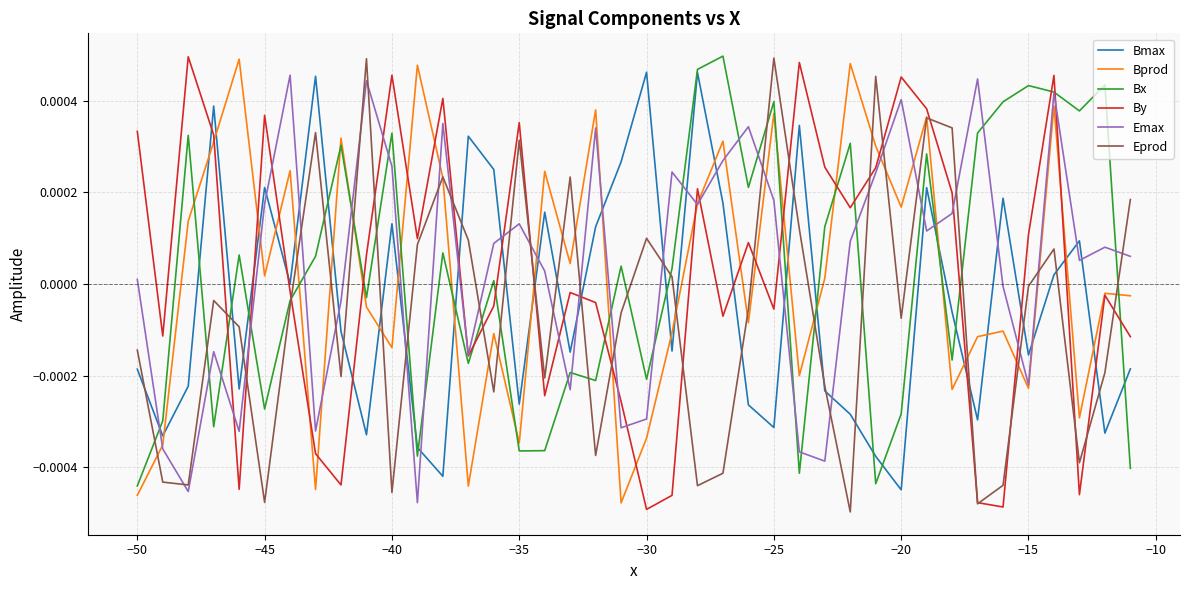

Which series ends up on top after the final intersection of Bprod and Bmax?

Bprod